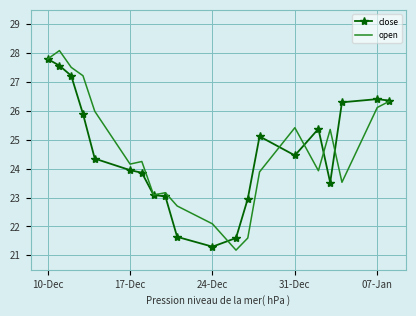

Which series has the widest spread of values?

open